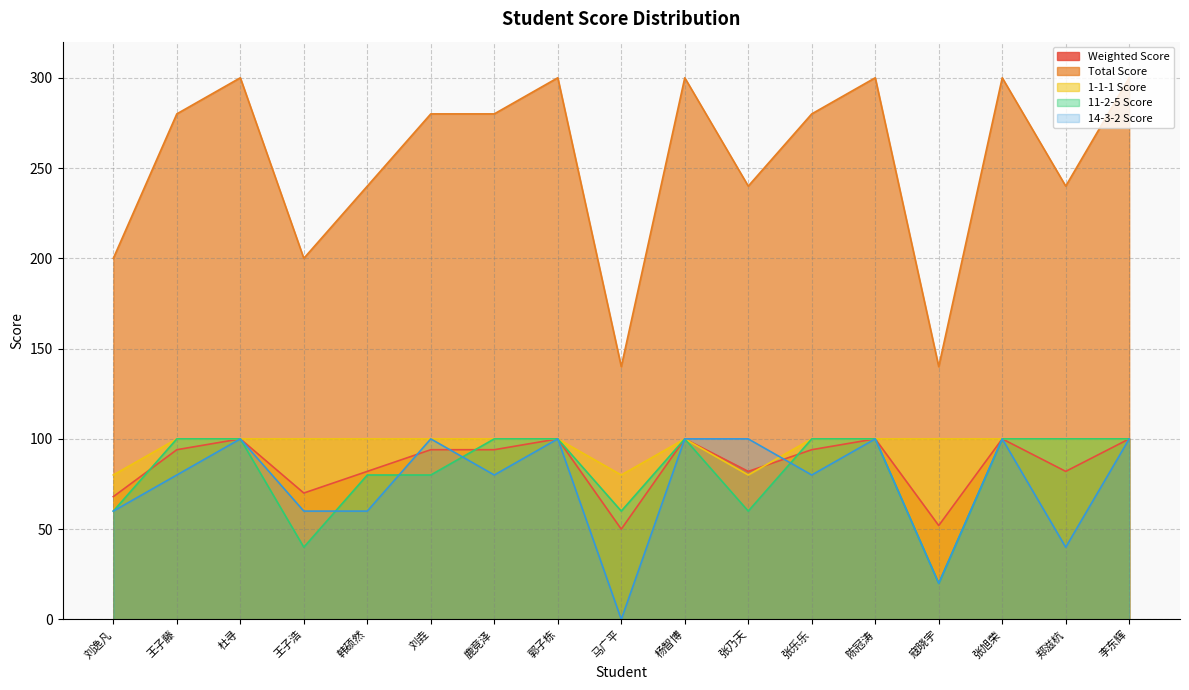

The value of Weighted Score at 郭子栋 is 162. True or false?

False